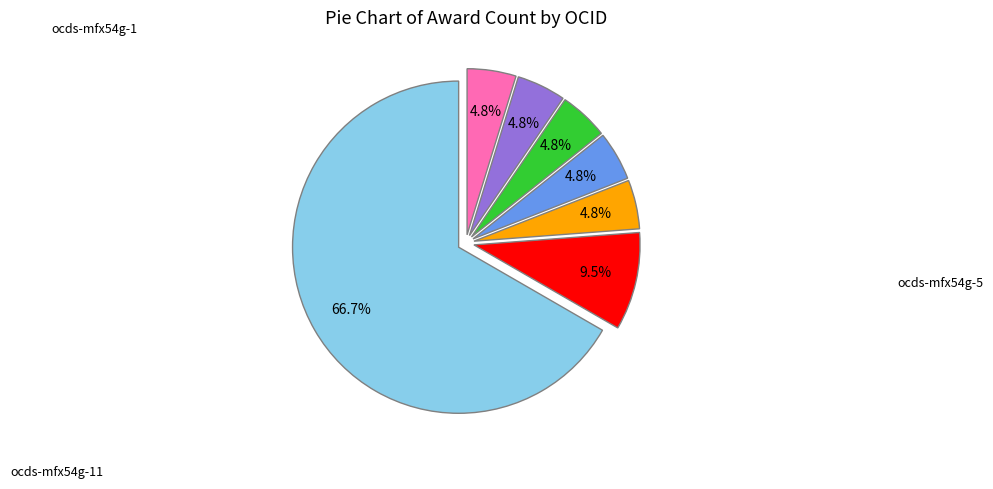

Count the number of slices in the pie.

7